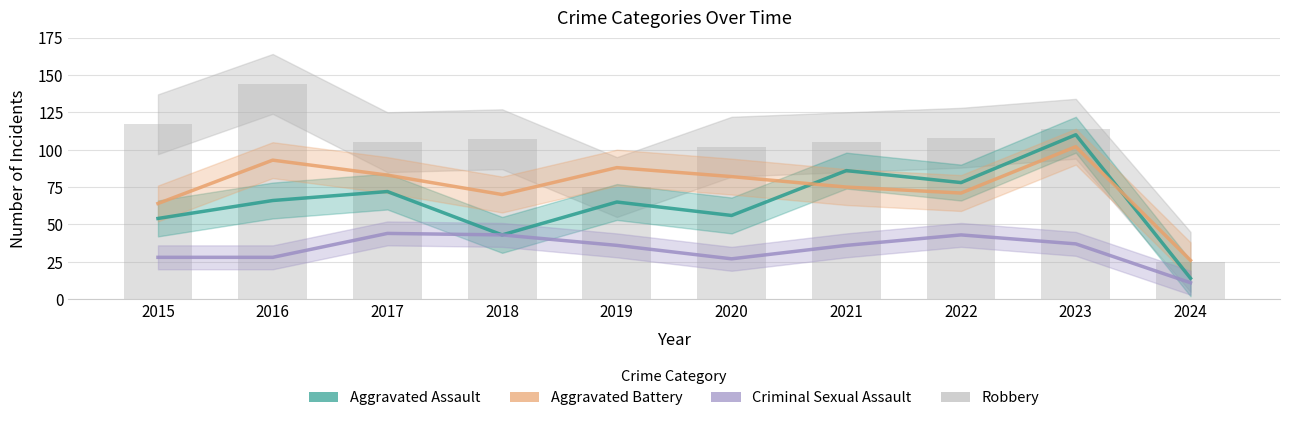

At which label does Aggravated Battery first exceed 82?

2016